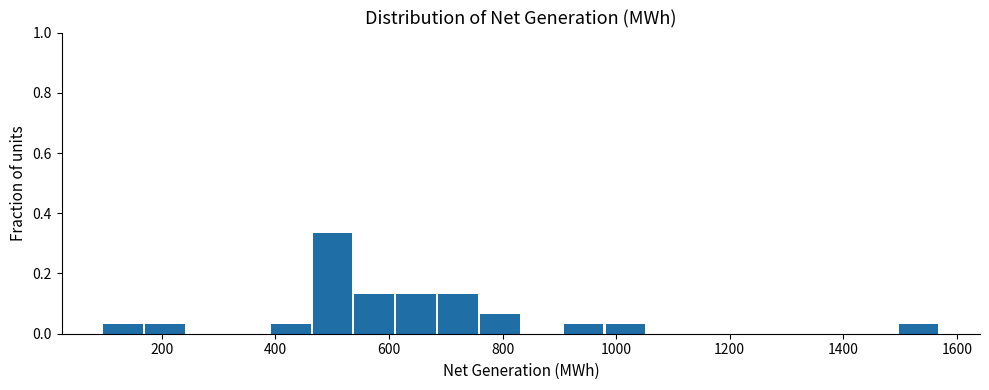

Read against the x-axis, roughly where is the centre of the tallest bar?

500